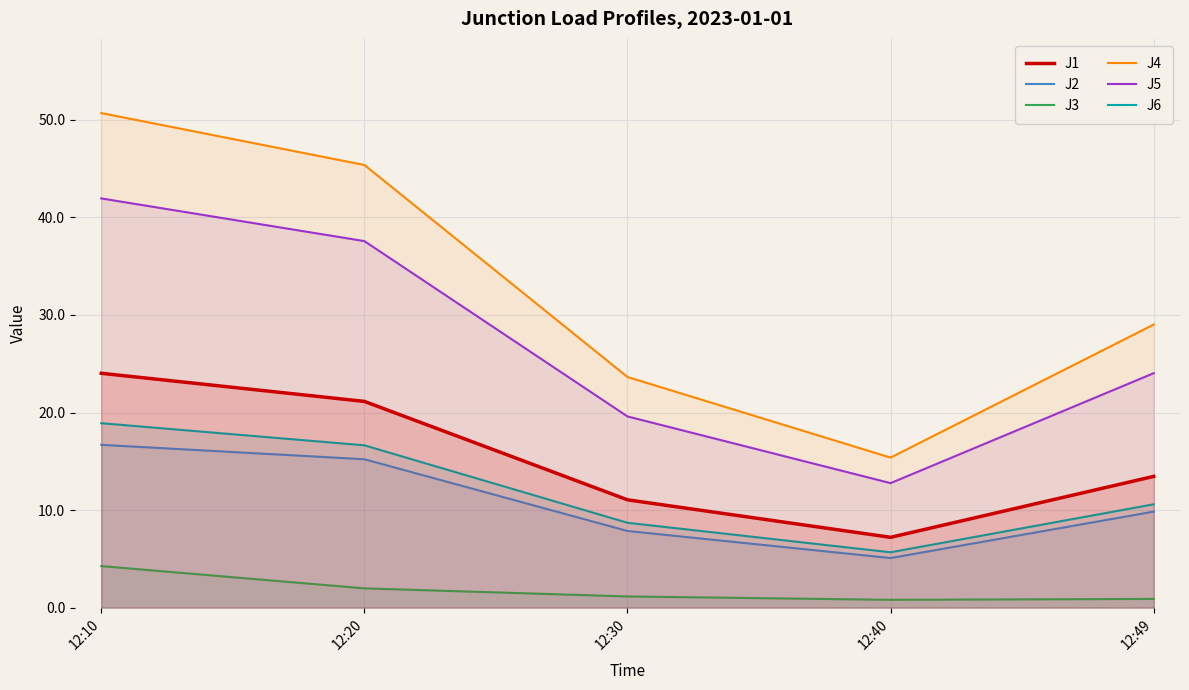

Read the J1 value at 12:30.

11.1